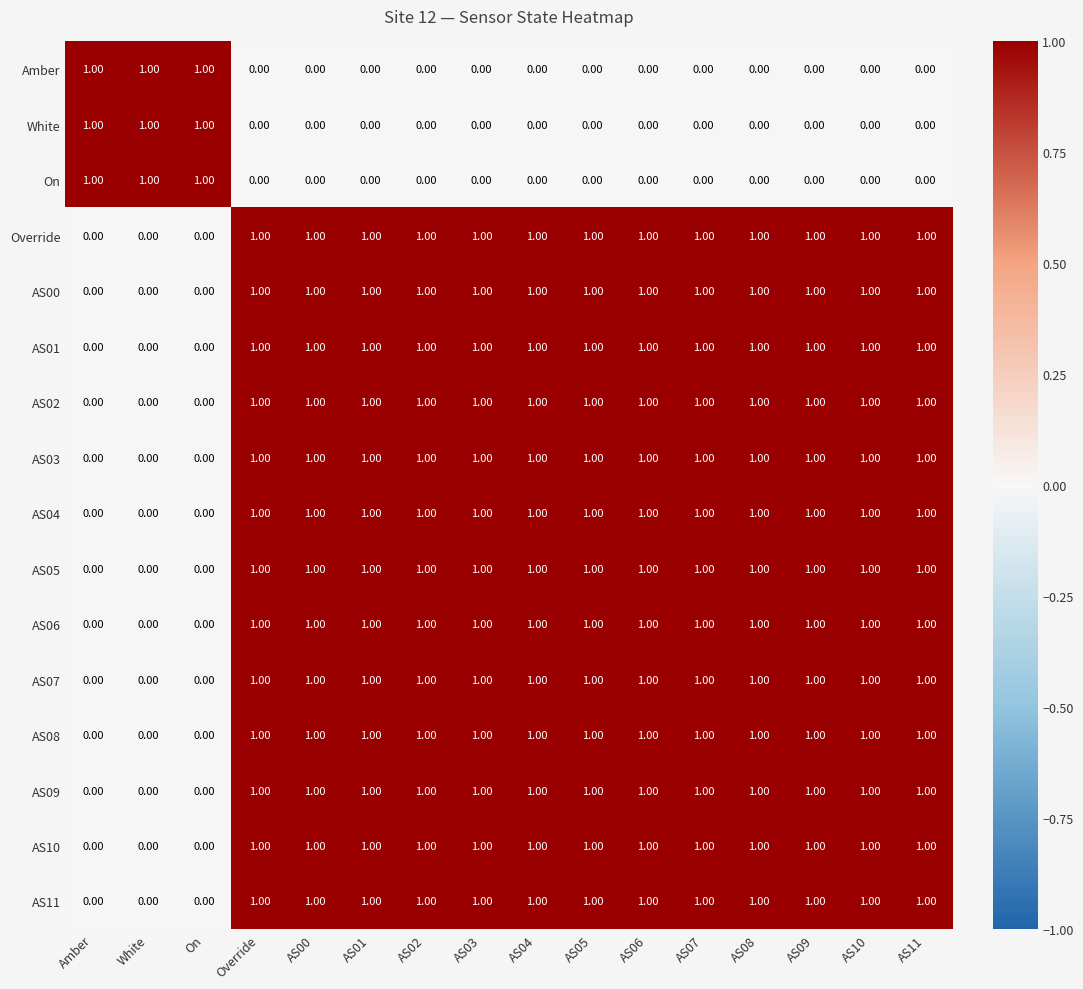

At how many categories does at least one series exceed 0?

16